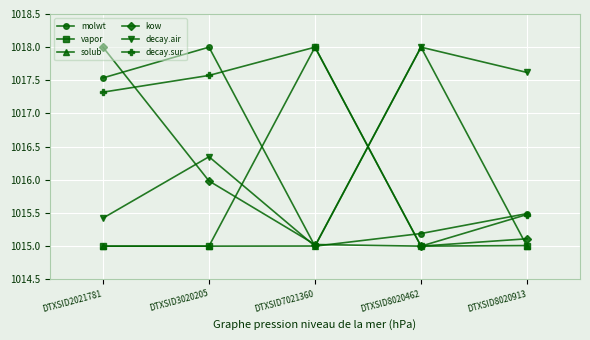

At which label does decay.air reach its minimum?

DTXSID7021360